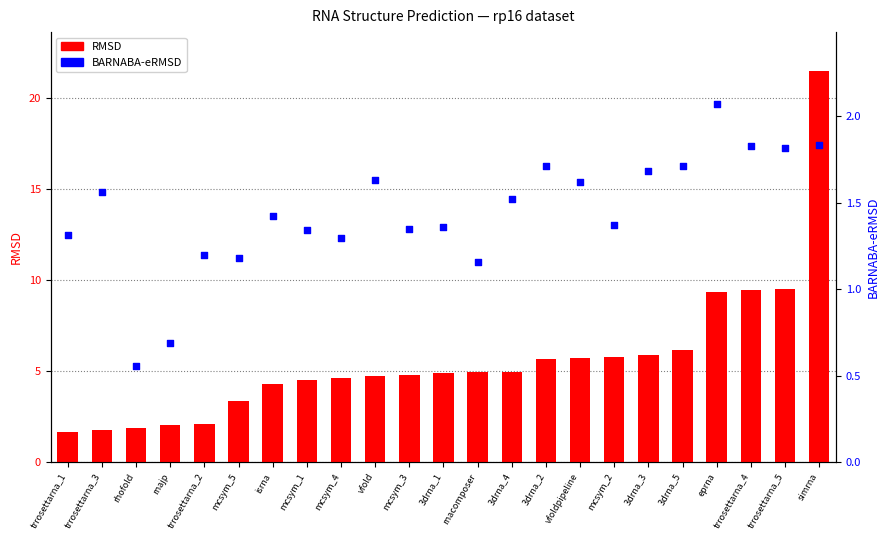

What are all the series names shown in the legend?

RMSD, BARNABA-eRMSD